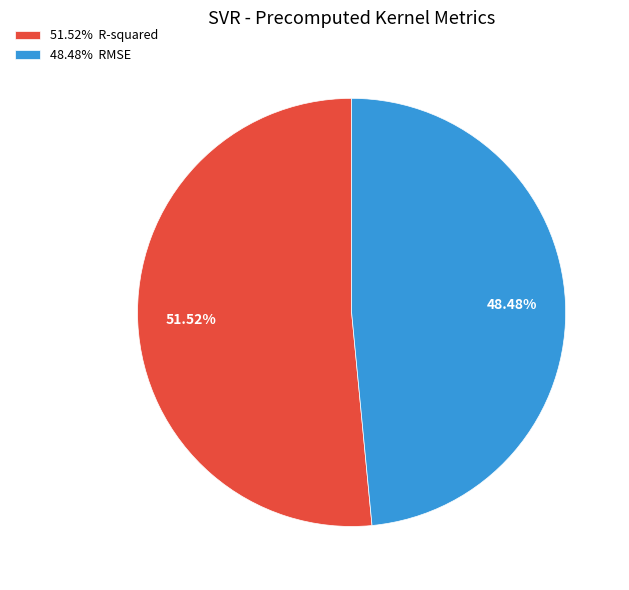

Which has a higher value, 51.52% R-squared or 48.48% RMSE?

51.52% R-squared